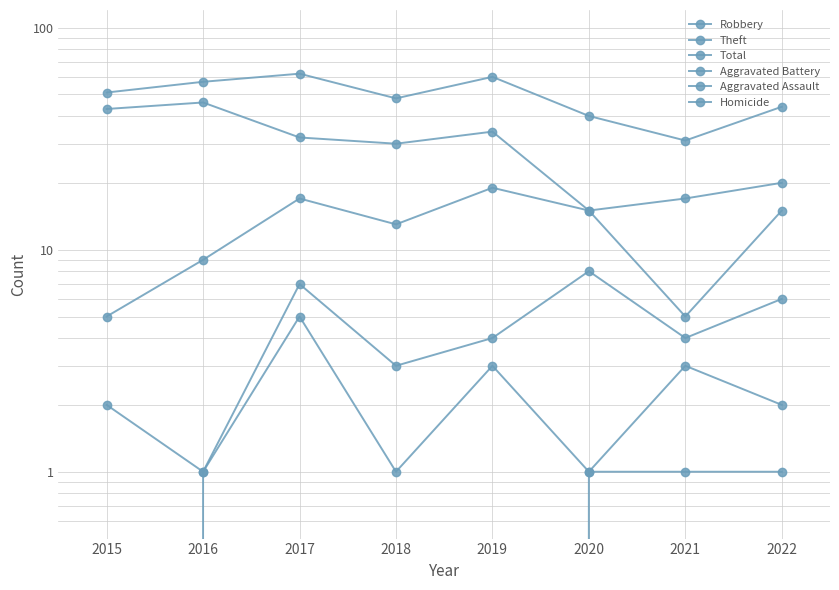

True or false: Theft has a value of 23 at 2021.

False